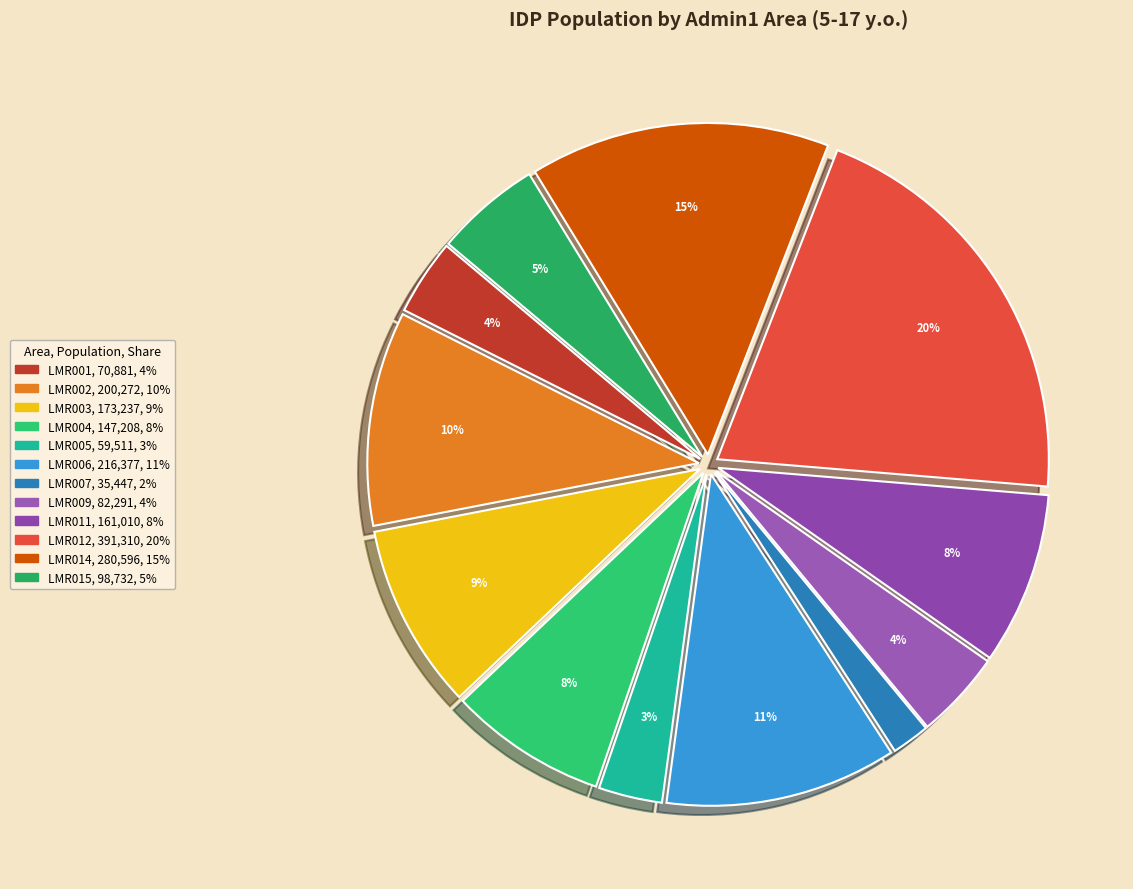

What percentage is the LMR001 slice, to the nearest percent?

4%